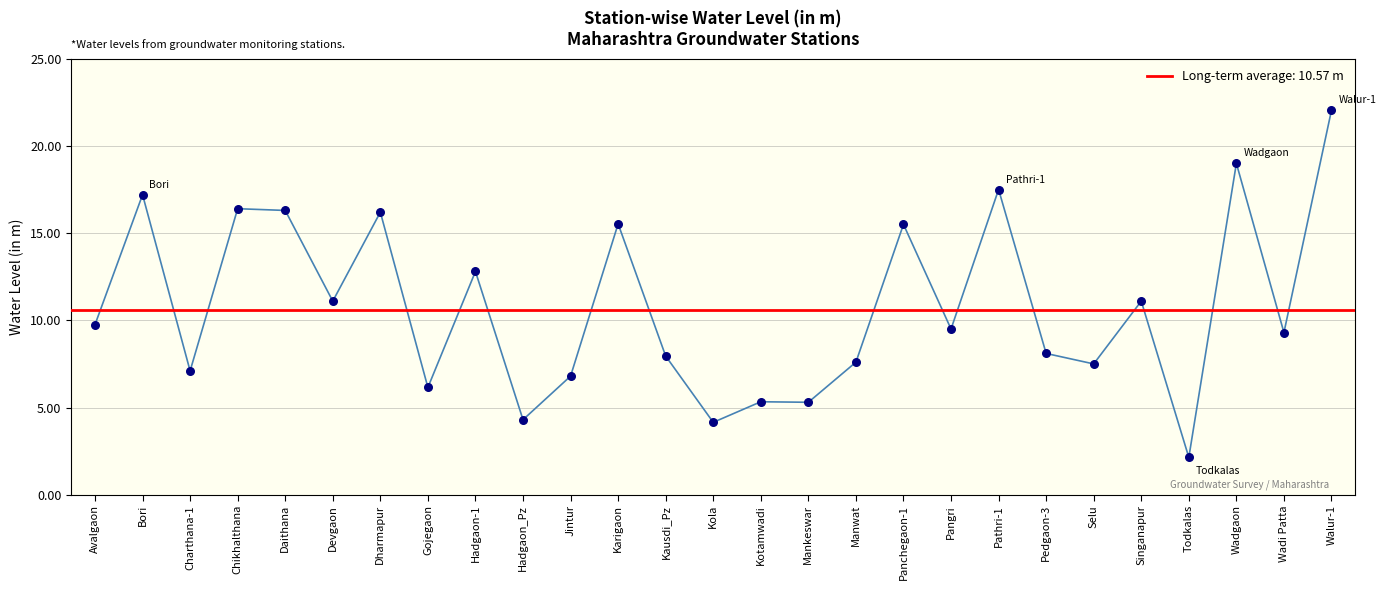

Approximately how many times larger is the value at Kola compared to Jintur?

0.6